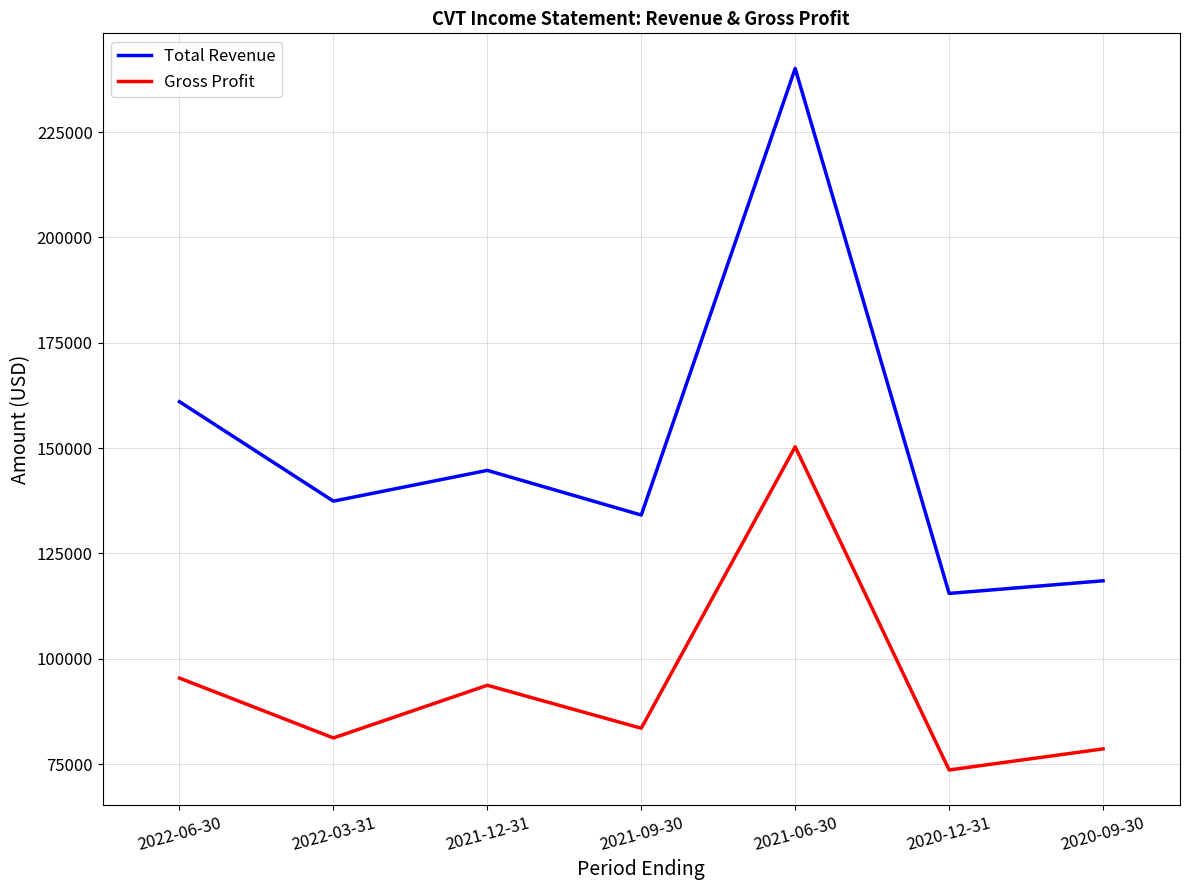

How many values in the Gross Profit series are below 83500?

3